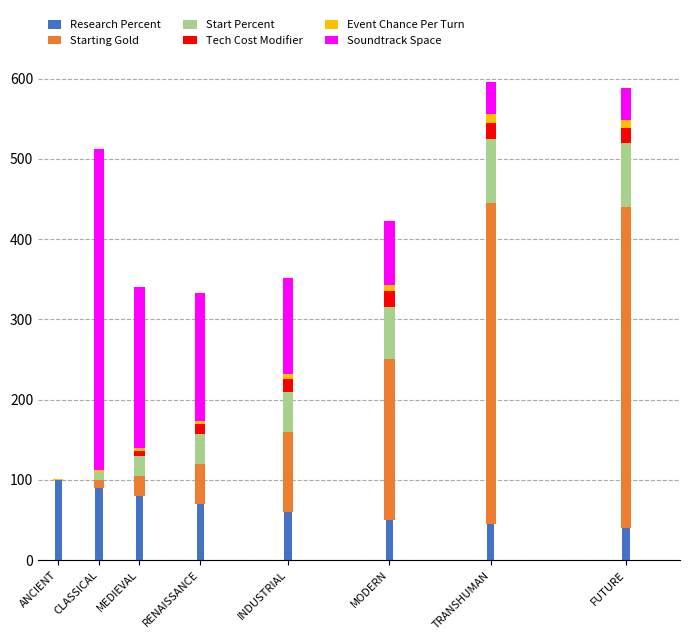

True or false: Research Percent has a value of 18 at TRANSHUMAN.

False